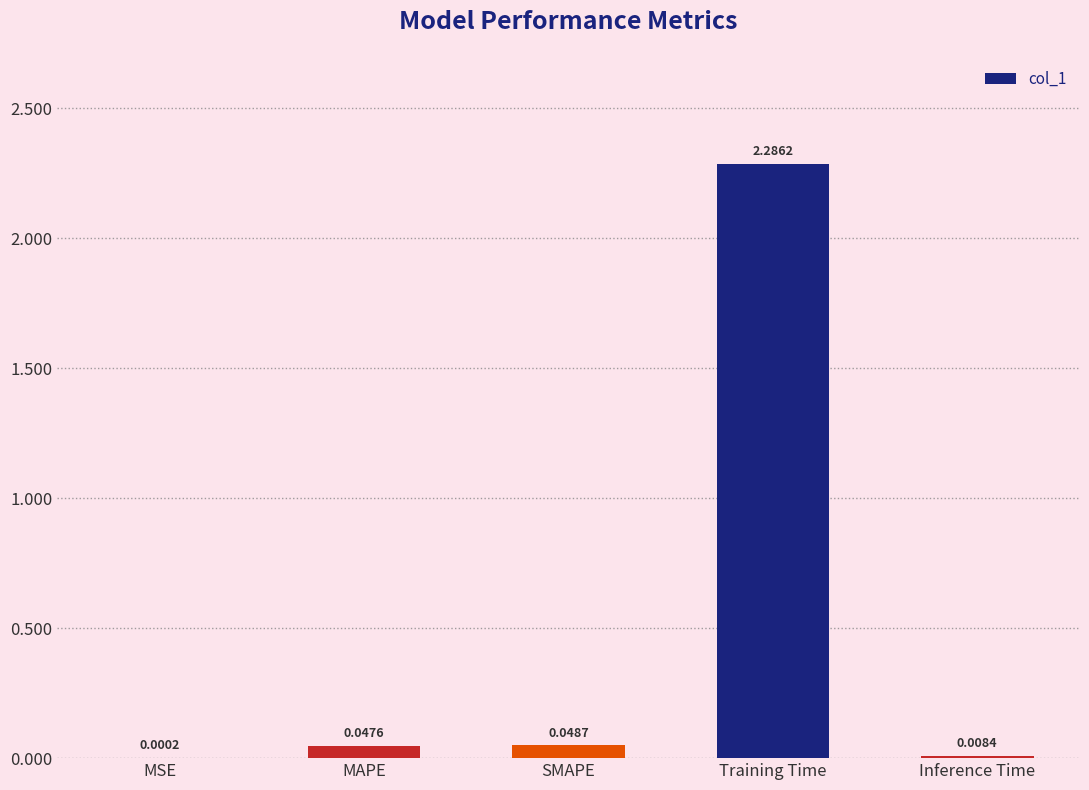

What is the sum of all values?

2.4